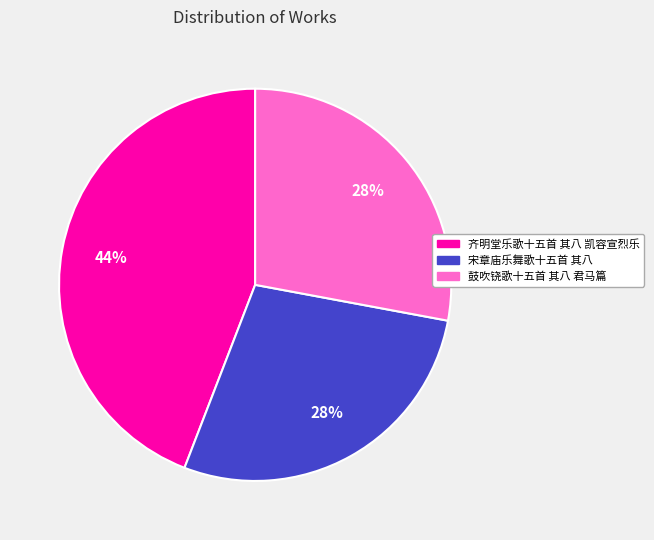

Which has a higher value, 宋章庙乐舞歌十五首 其八 or 齐明堂乐歌十五首 其八 凯容宣烈乐?

齐明堂乐歌十五首 其八 凯容宣烈乐